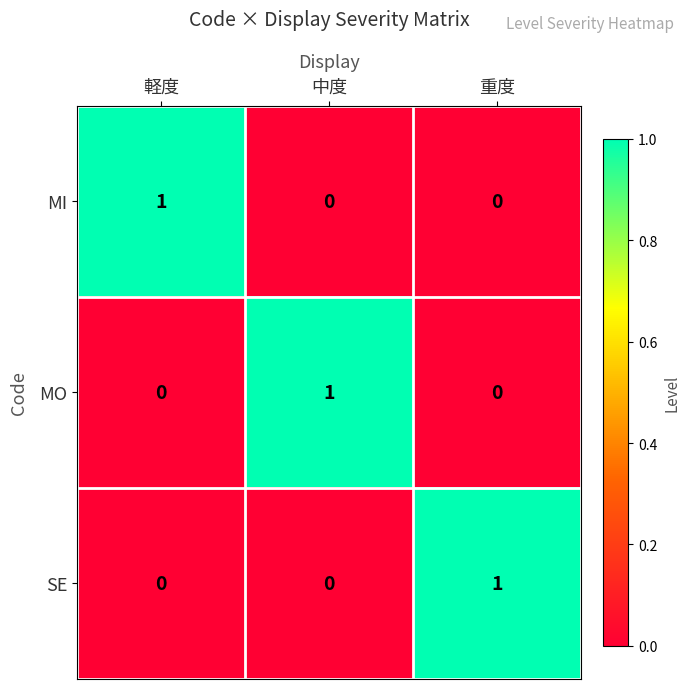

Is the value of MO at 中度 greater than the value of SE at 中度?

Yes